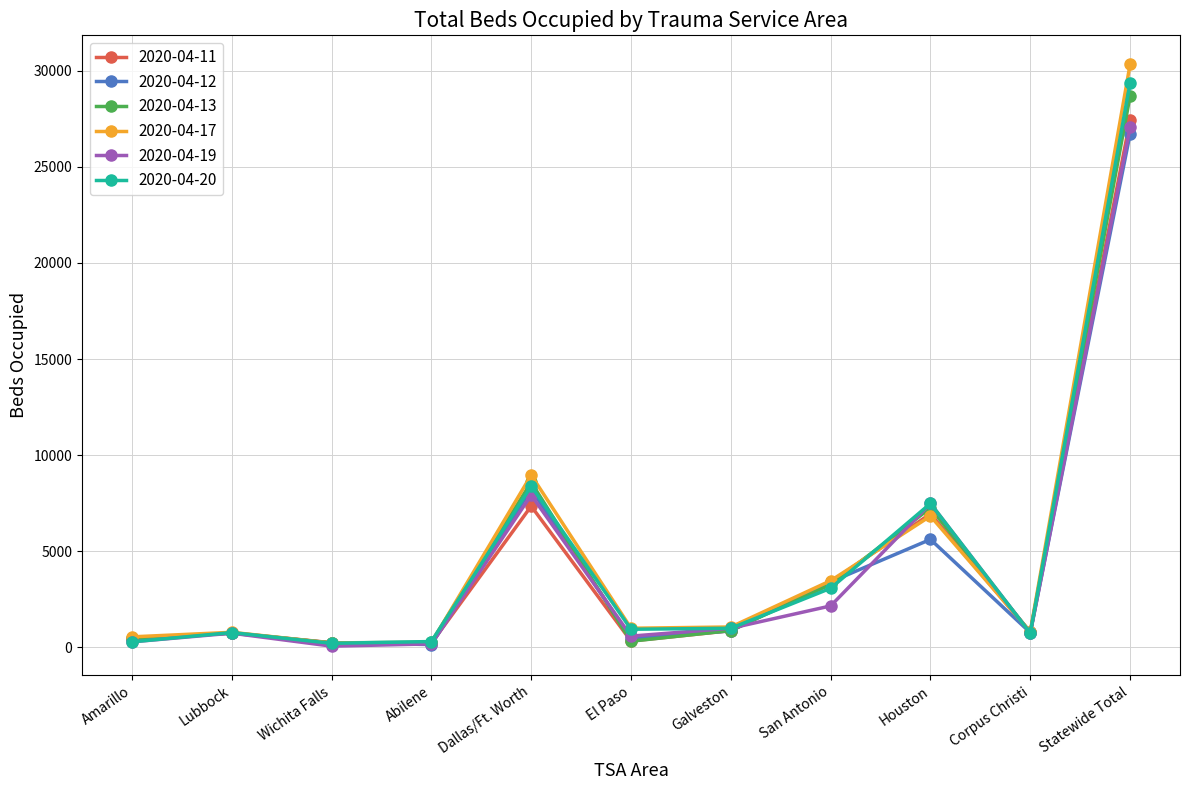

At which category is the sum across all series the highest?

Statewide Total